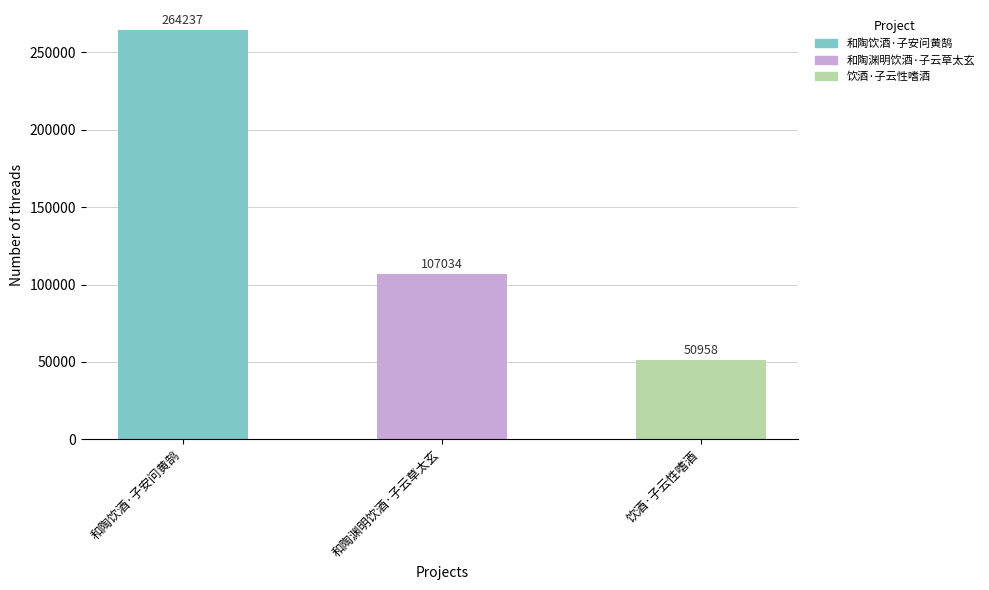

Which category has the lowest value across all series?

饮酒·子云性嗜酒